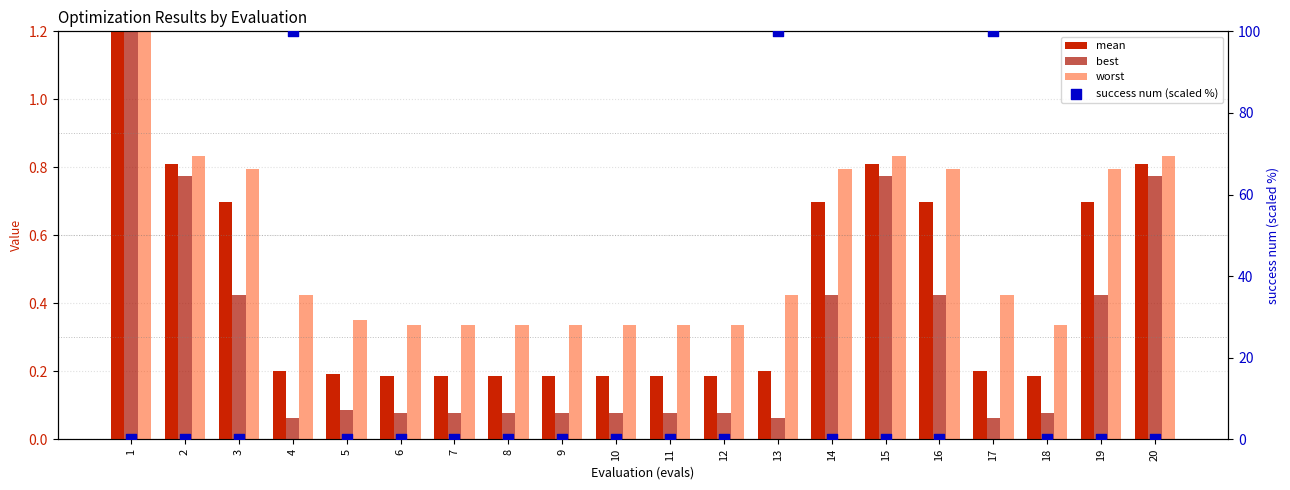

Which series contains the highest Y value?

success num (scaled %)